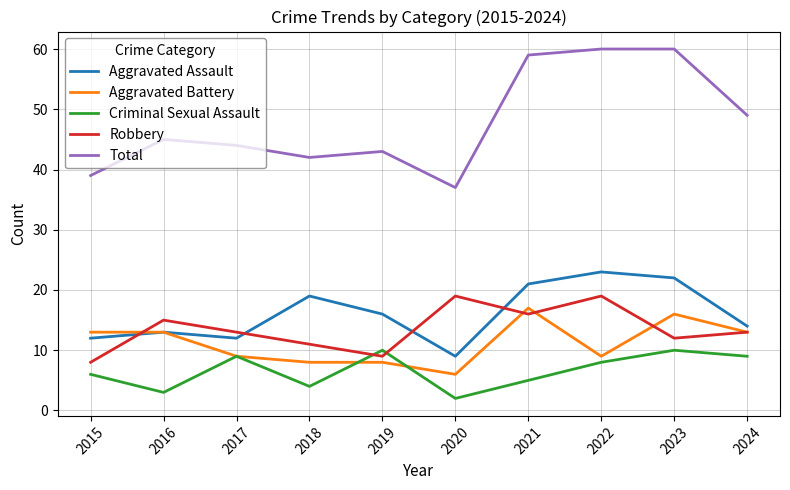

What is the spread (max minus min) of values at 2022?

52